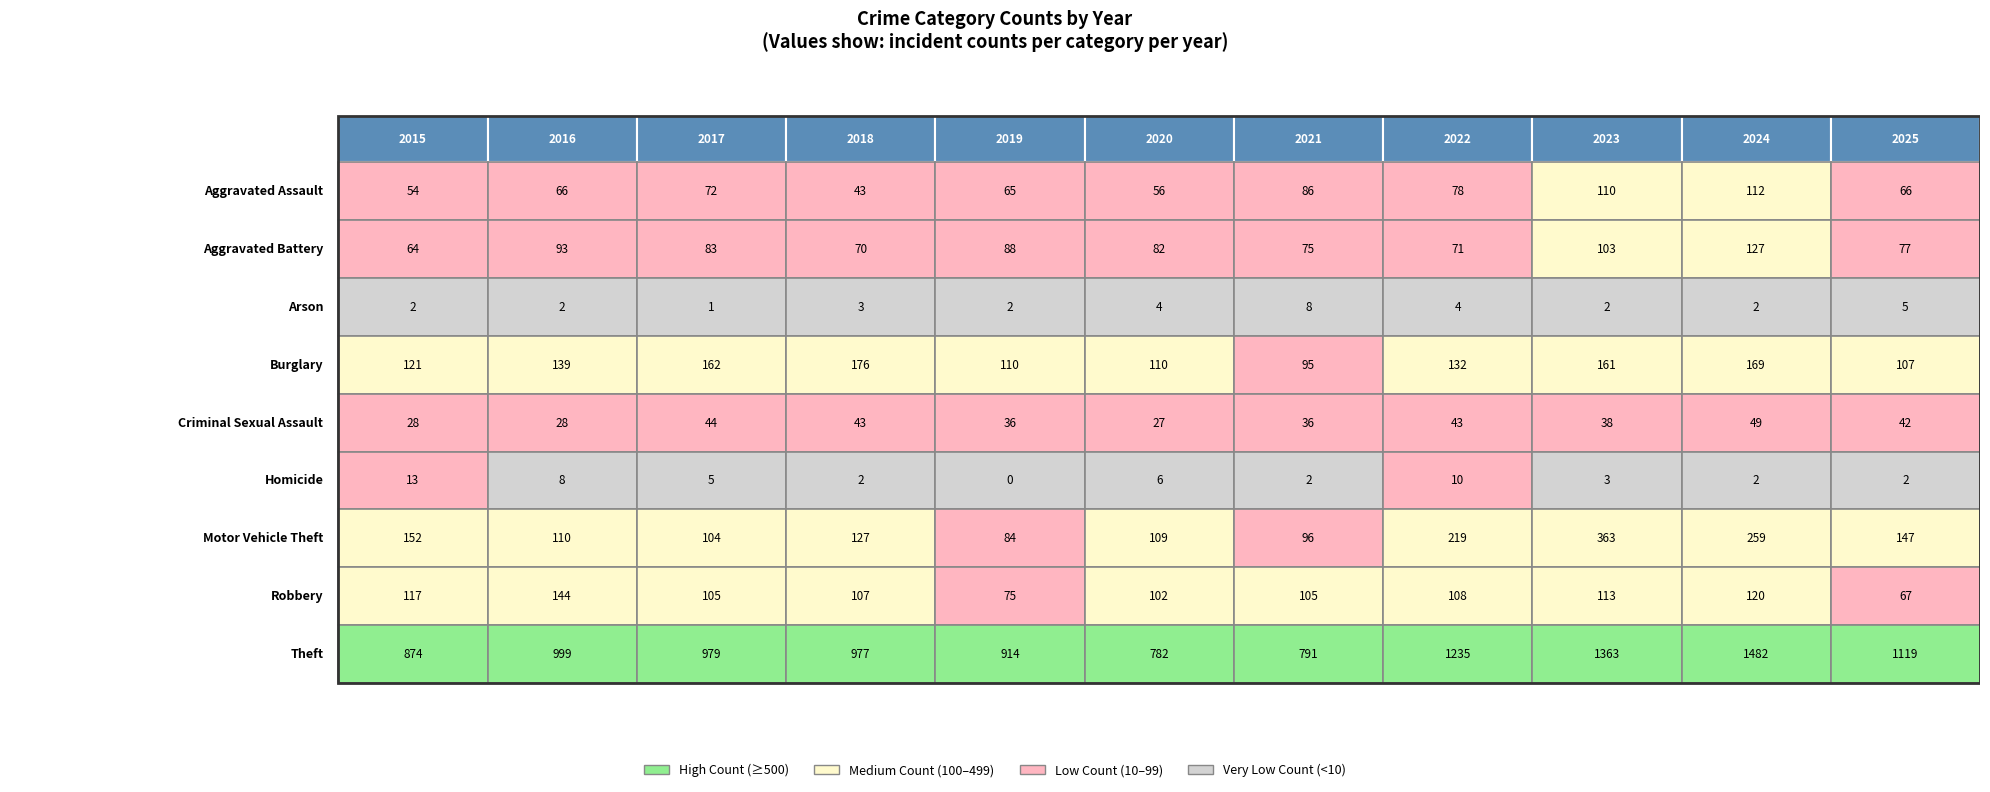

Is it true that Theft equals 1235 at 2022?

True